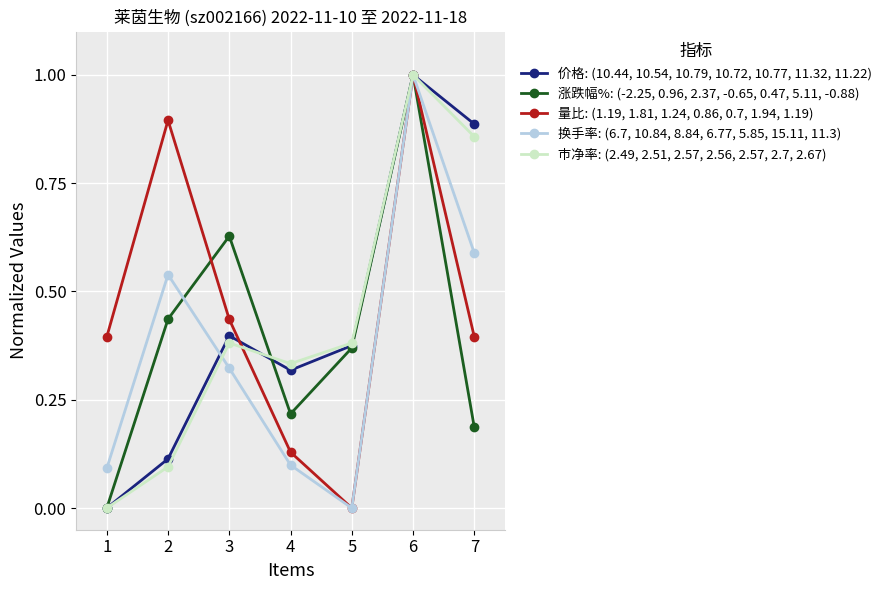

How many lines are shown in the chart?

5